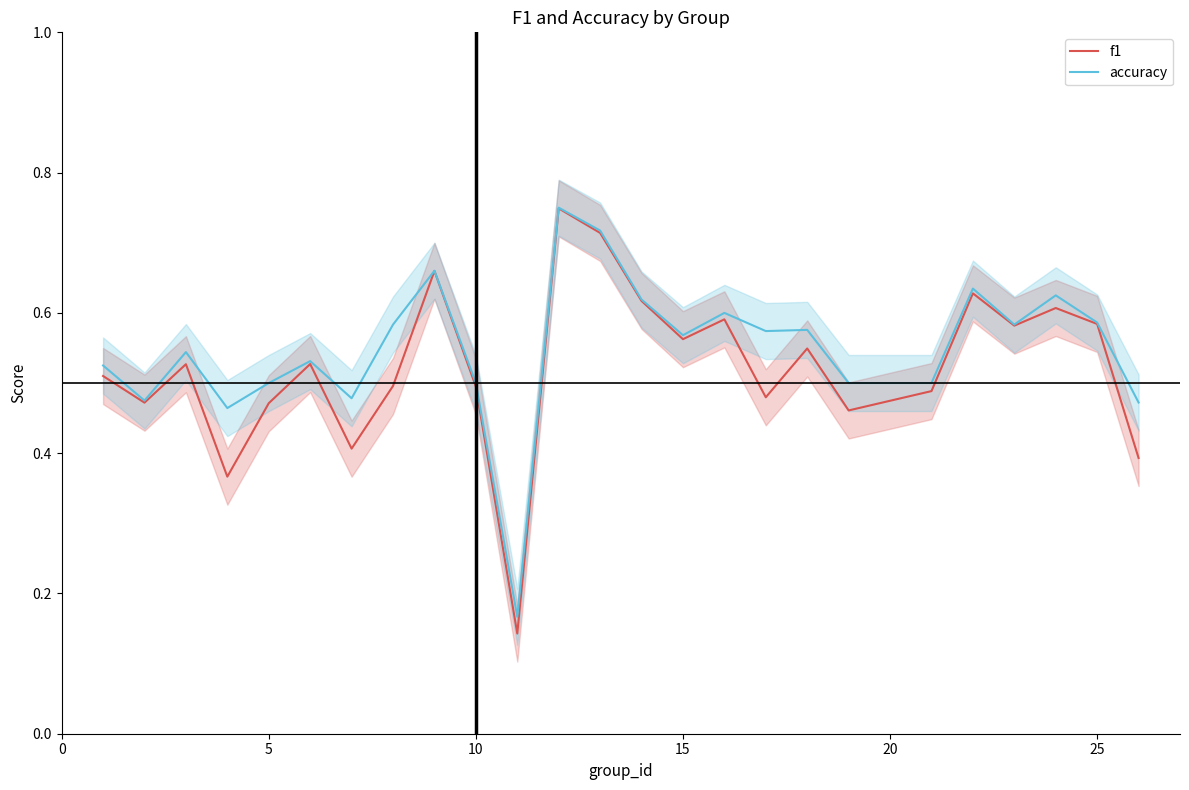

Which series has the largest total across all categories?

accuracy